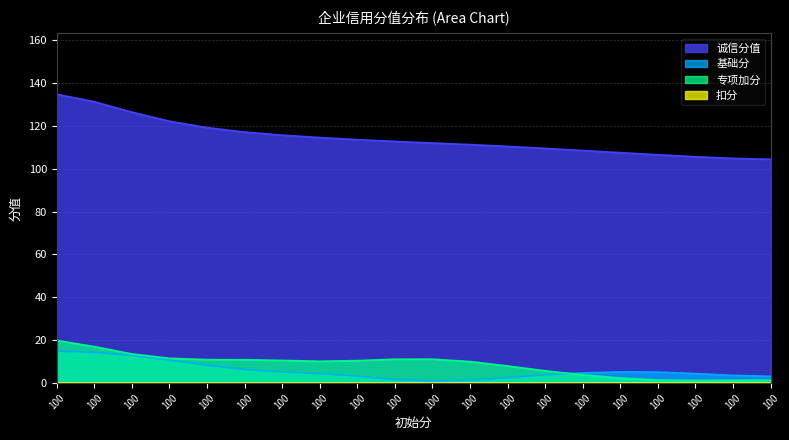

List the labels in order of 诚信分值 value, smallest first.

100, 100, 100, 100, 100, 100, 100, 100, 100, 100, 100, 100, 100, 100, 100, 100, 100, 100, 100, 100